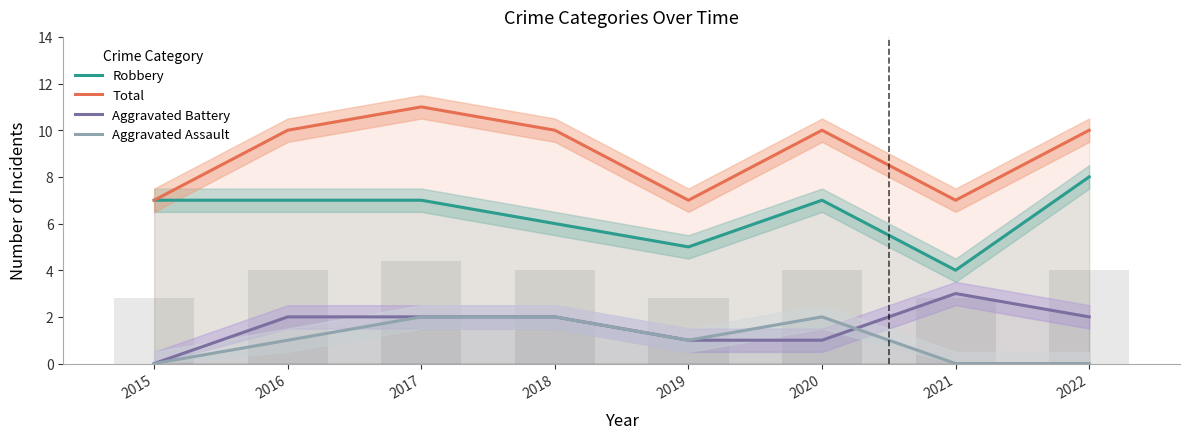

Which category has the lowest value across all series?

2015